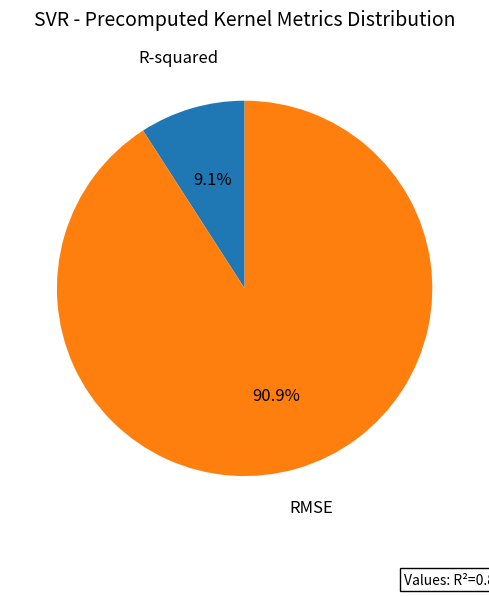

What percentage is NOT represented by RMSE?

9.1%